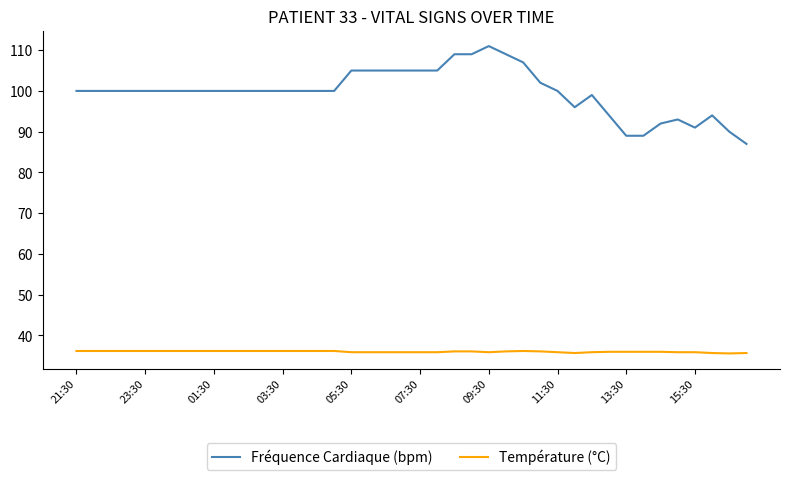

What is the greatest value displayed?

111.0